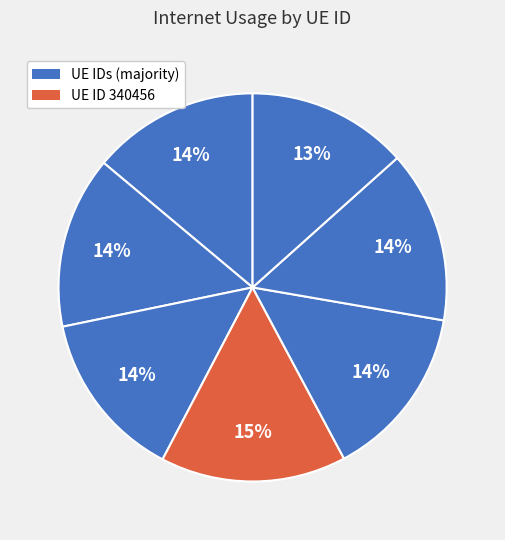

Count the number of slices in the pie.

7